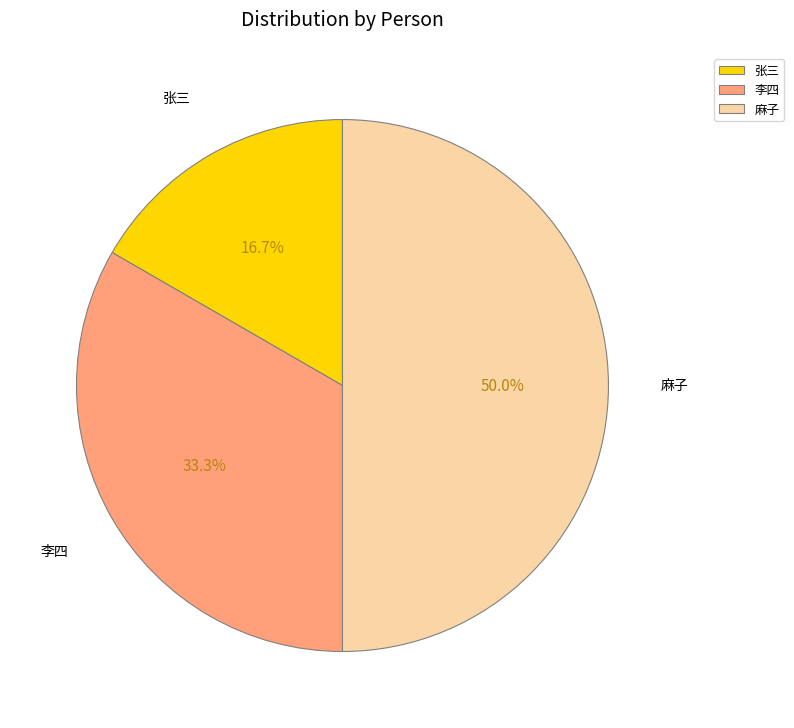

To the nearest percent, what percentage of the pie is 李四?

33%